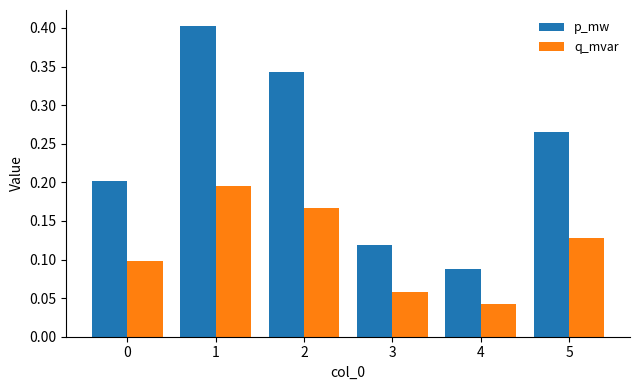

Which series has the largest range (max minus min)?

p_mw